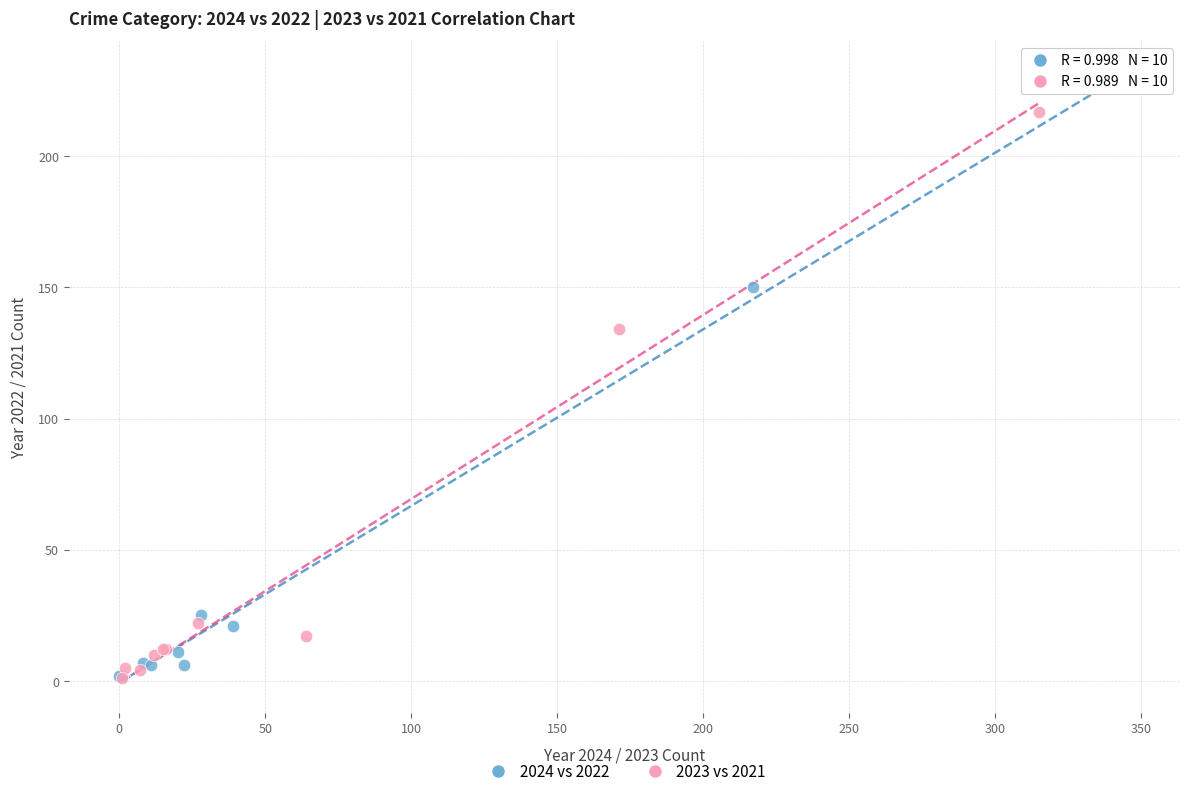

Which series has the largest Y range (max minus min)?

2024 vs 2022